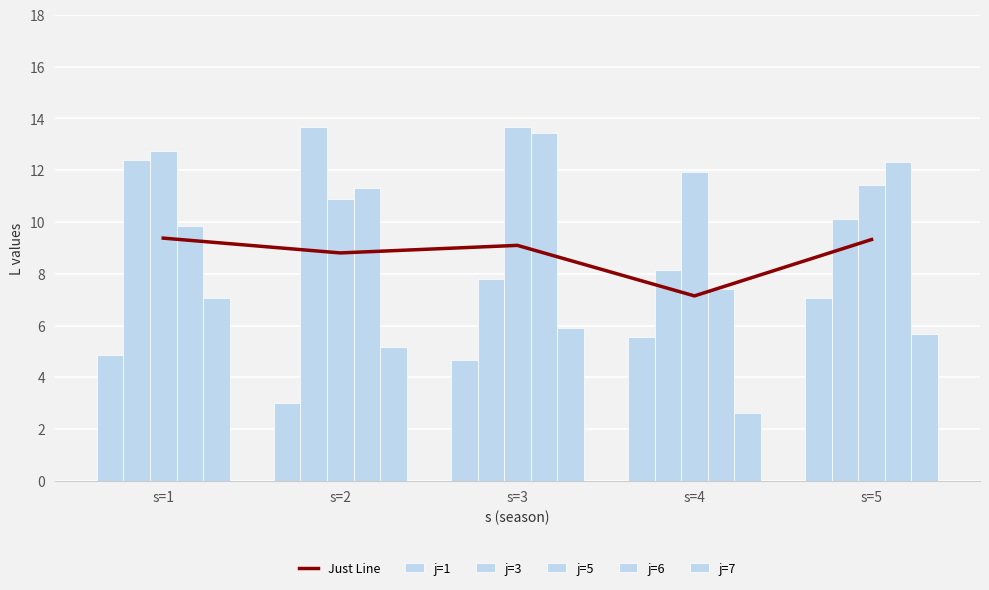

Reading left to right, what are all the values shown in this chart?

Just Line: s=1=9.4	s=2=8.8	s=3=9.1	s=4=7.1	s=5=9.3
j=1: s=1=4.9	s=2=3.0	s=3=4.7	s=4=5.6	s=5=7.1
j=3: s=1=12.4	s=2=13.7	s=3=7.8	s=4=8.2	s=5=10.1
j=5: s=1=12.7	s=2=10.9	s=3=13.7	s=4=11.9	s=5=11.4
j=6: s=1=9.9	s=2=11.3	s=3=13.4	s=4=7.4	s=5=12.3
j=7: s=1=7.0	s=2=5.2	s=3=5.9	s=4=2.6	s=5=5.7